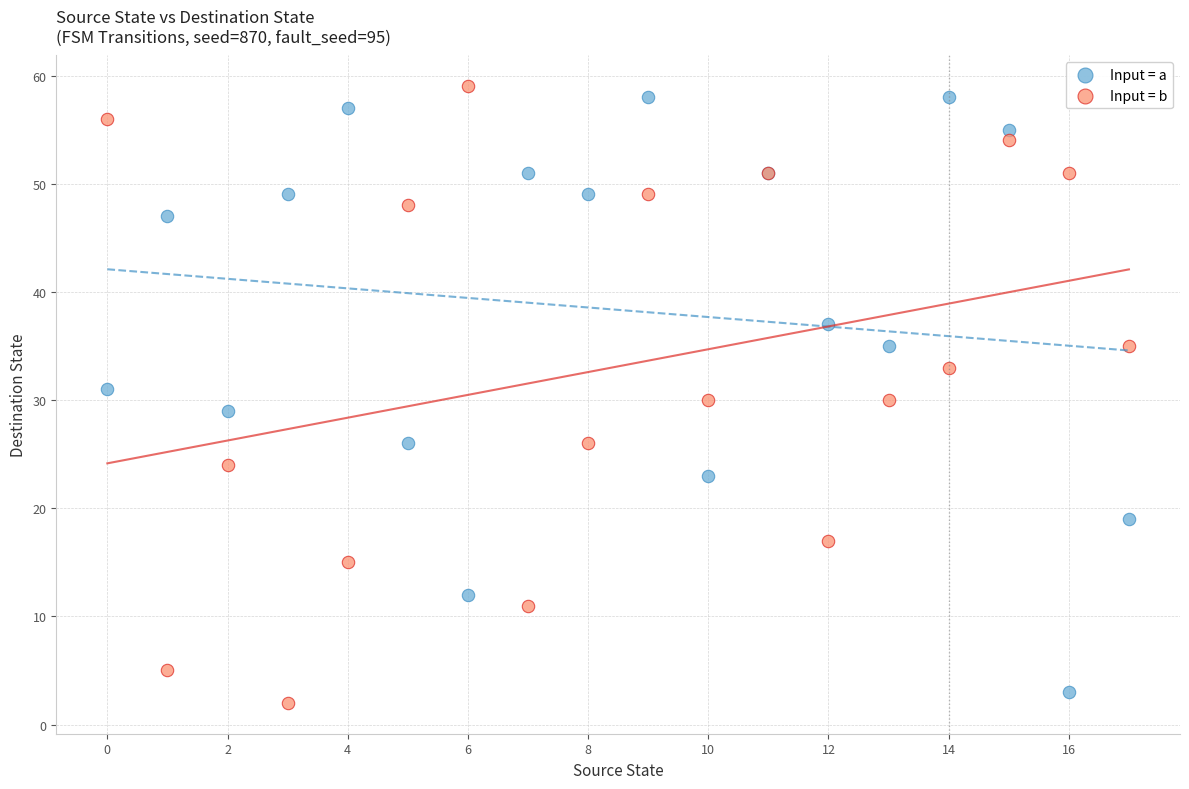

What are all the series names shown in the legend?

Input = a, Input = b